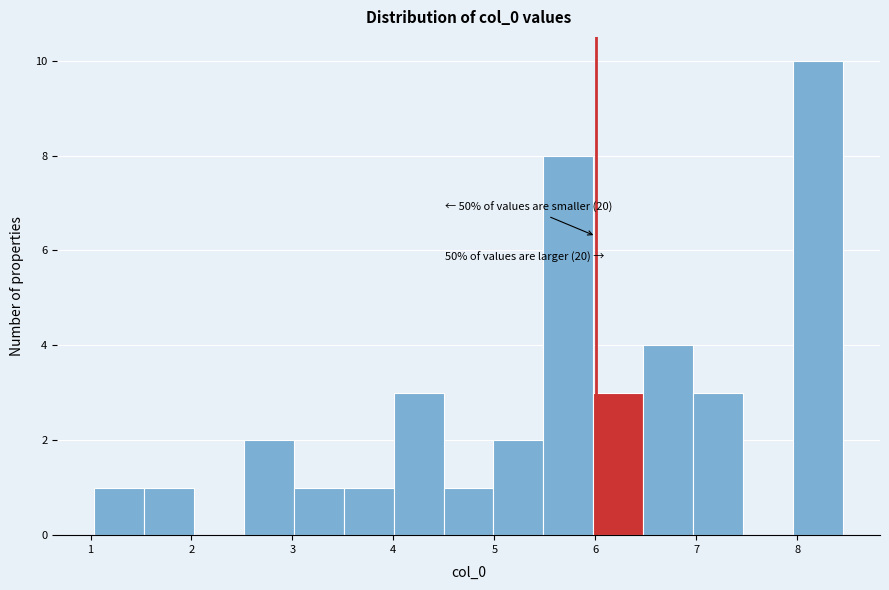

Which range on the x-axis has the tallest bar?

8.0 to 8.4